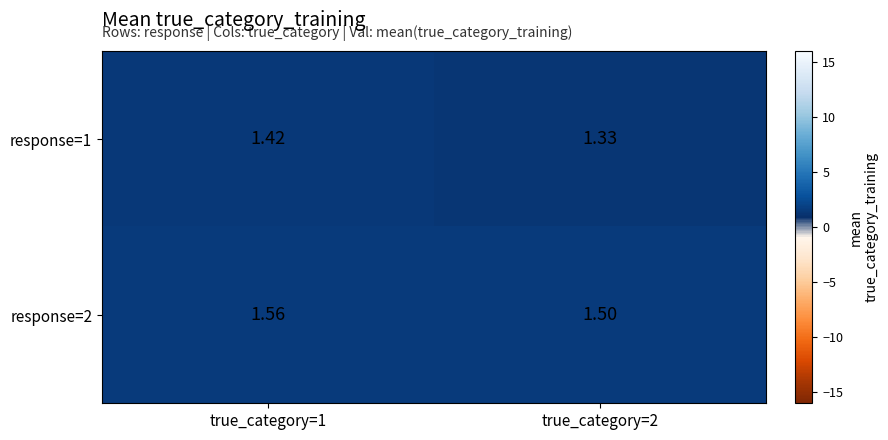

Is the value of response=2 at true_category=1 greater than the value of response=1 at true_category=1?

Yes